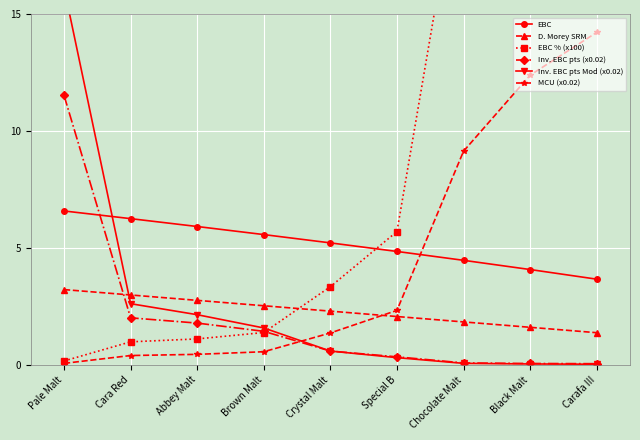

What is the difference between the highest and lowest values at Black Malt?

30.2